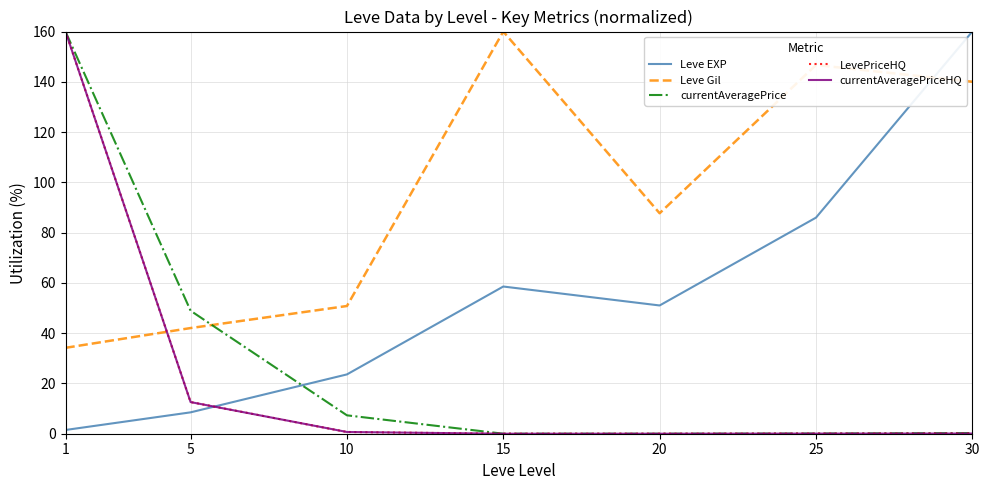

True or false: currentAveragePriceHQ and currentAveragePrice cross at least once.

False